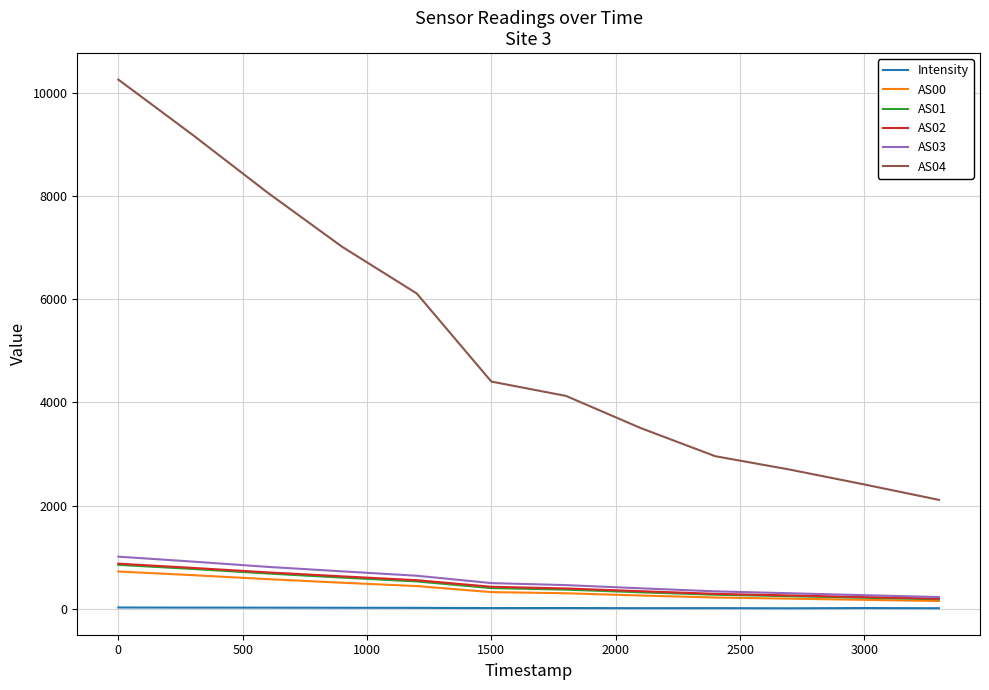

Which series has the largest total across all categories?

AS04